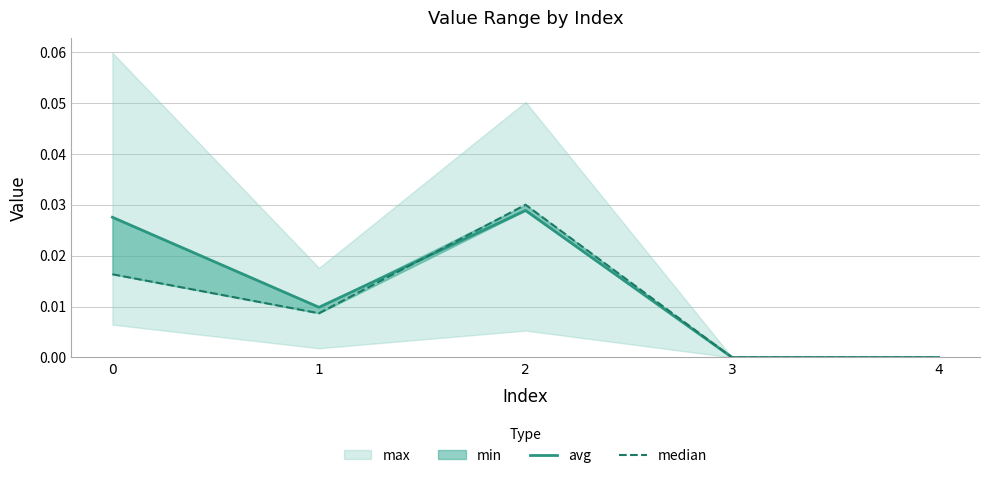

How many intersections are there between avg and median?

1